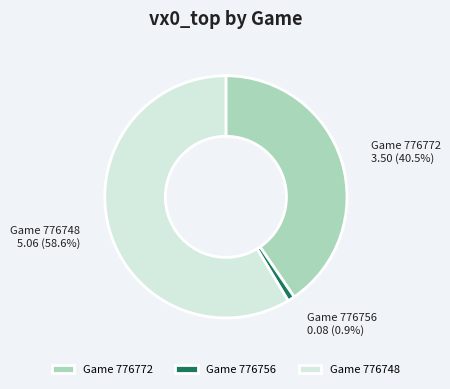

Rank the categories by value from highest to lowest.

Game 776748, Game 776772, Game 776756